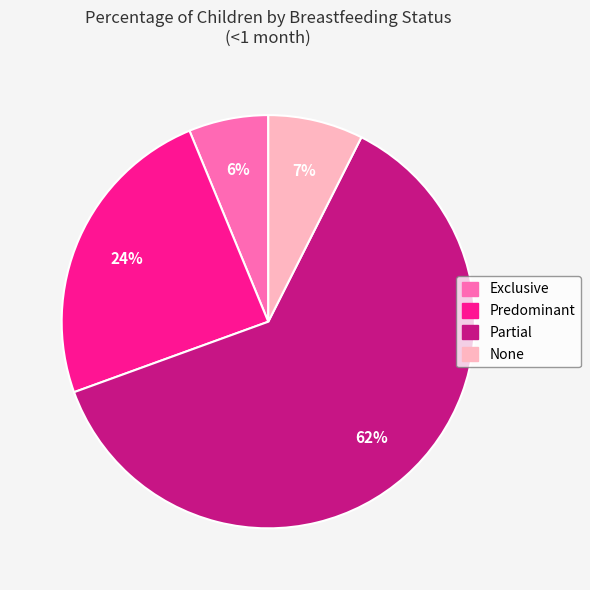

Which category accounts for the majority?

Partial